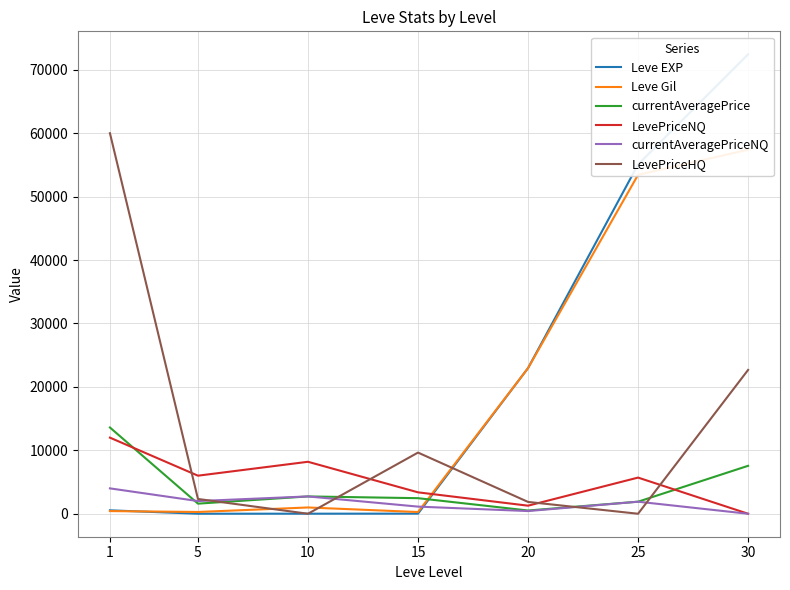

Reading left to right, transcribe all the data shown in this chart.

Leve EXP: 1=540.0	5=6.0	10=9.0	15=19.0	20=22960.0	25=55060.0	30=72430.0
Leve Gil: 1=420.0	5=280.0	10=990.0	15=270.0	20=22960.0	25=53430.0	30=57390.0
currentAveragePrice: 1=13597.8	5=1592.7	10=2731.0	15=2454.8	20=511.3	25=1900.0	30=7557.4
LevePriceNQ: 1=11998.5	5=6001.5	10=8193.0	15=3375.8	20=1271.5	25=5700.0	30=0.0
currentAveragePriceNQ: 1=3999.5	5=2000.5	10=2731.0	15=1125.2	20=423.8	25=1900.0	30=0.0
LevePriceHQ: 1=59990.0	5=2331.0	10=0.0	15=9643.7	20=1864.7	25=0.0	30=22672.2